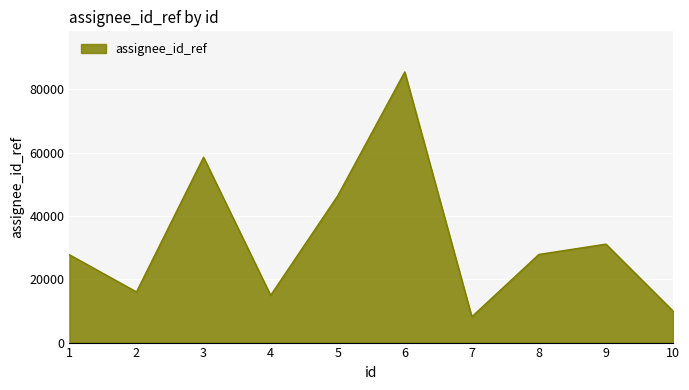

How many categories are shown in the chart?

10